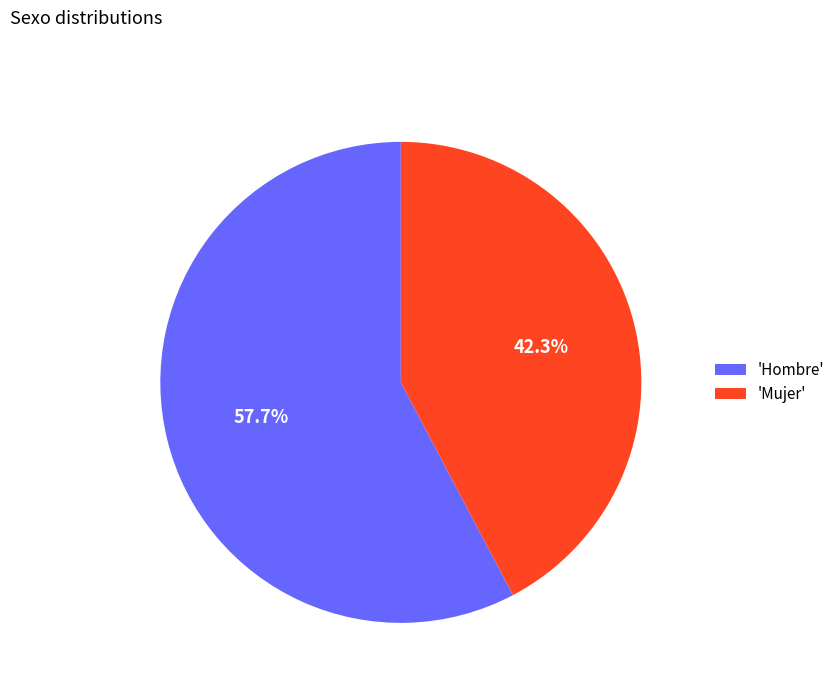

Which slice is the largest?

'Hombre'